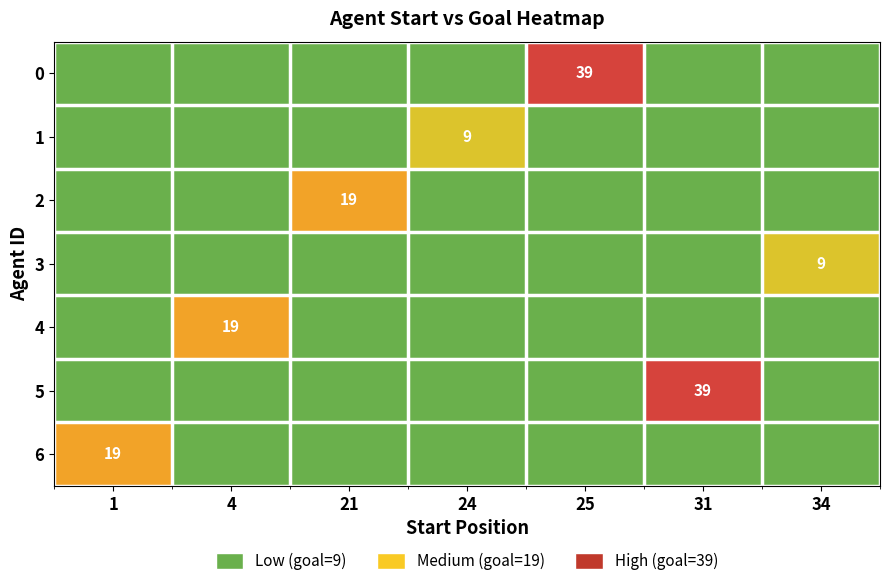

How many categories are shown in the chart?

7